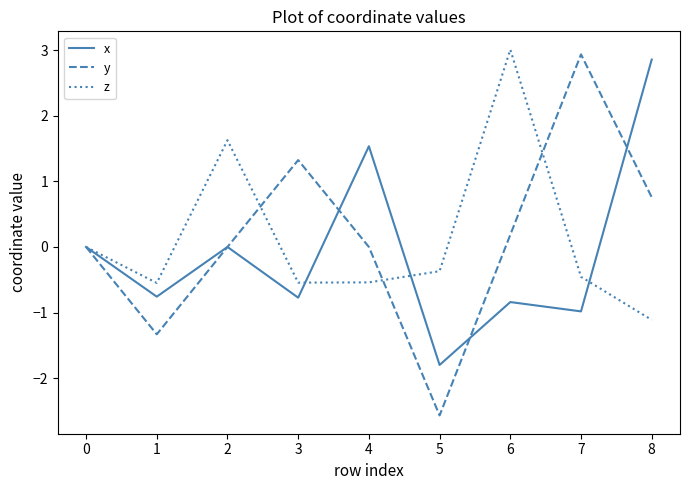

What is the sum of the x values at 1 and 7?

-1.7